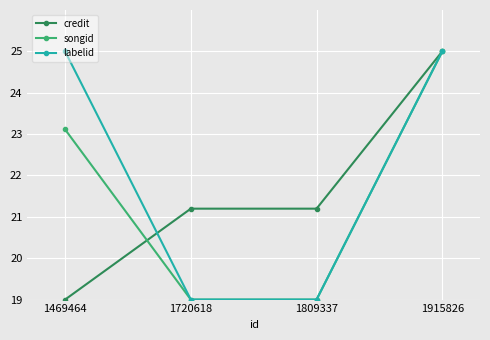

What is the difference between the maximum and second lowest values in the credit series?

3.8